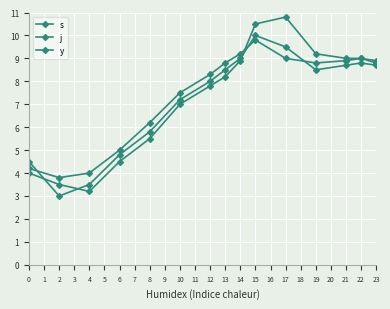

How many lines are shown in the chart?

3